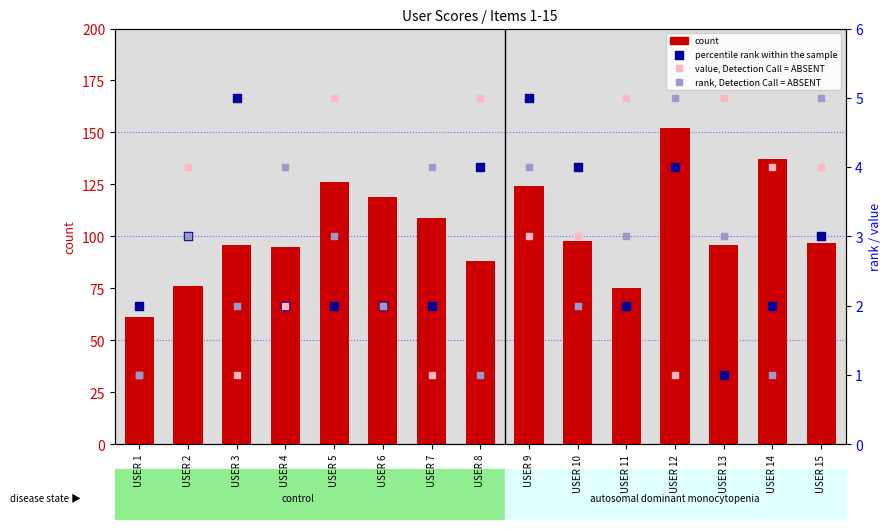

At how many categories does at least one series exceed 112?

5